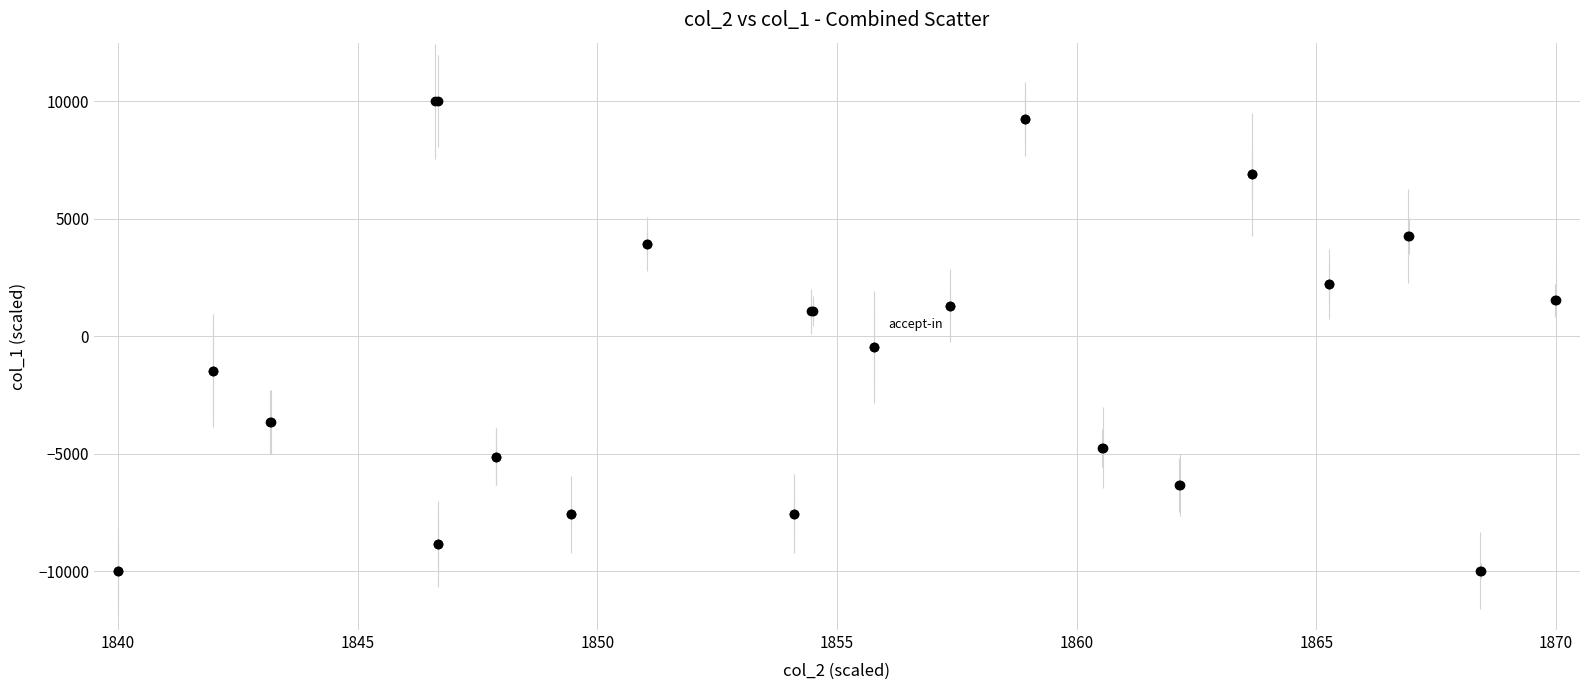

What is the difference between the second highest and minimum values?

20000.0